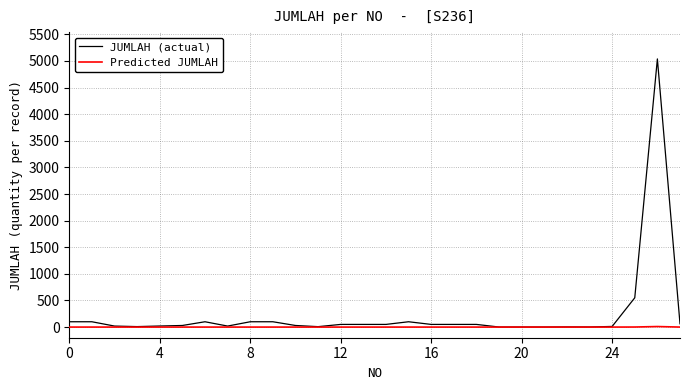

Rank the series by their average value, from lowest to highest.

Predicted JUMLAH, JUMLAH (actual)